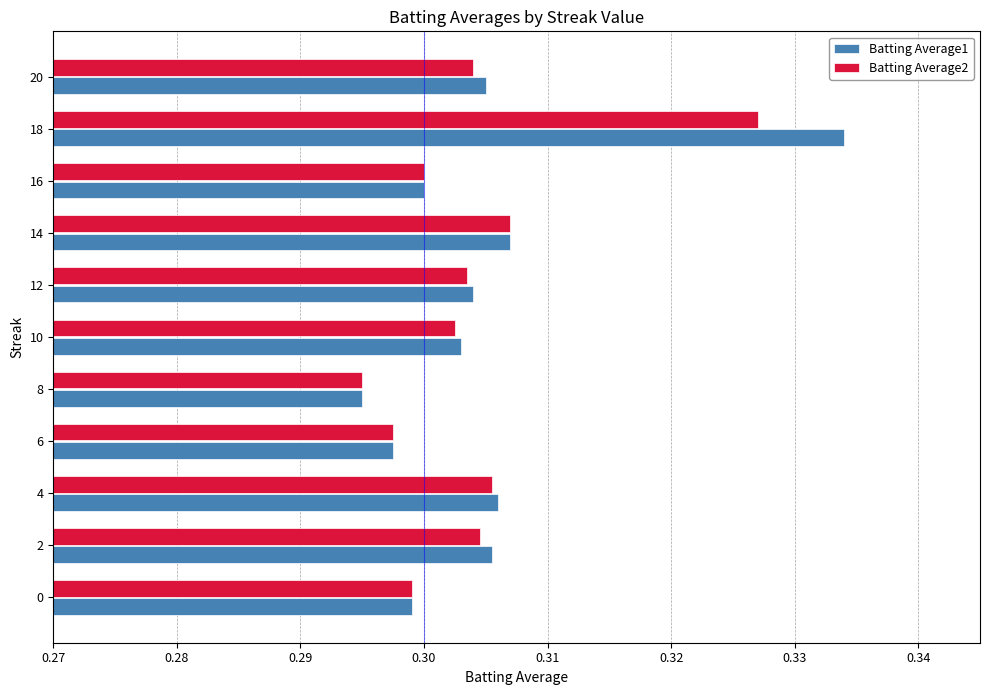

List the series in order of their peak value, lowest first.

Batting Average2, Batting Average1